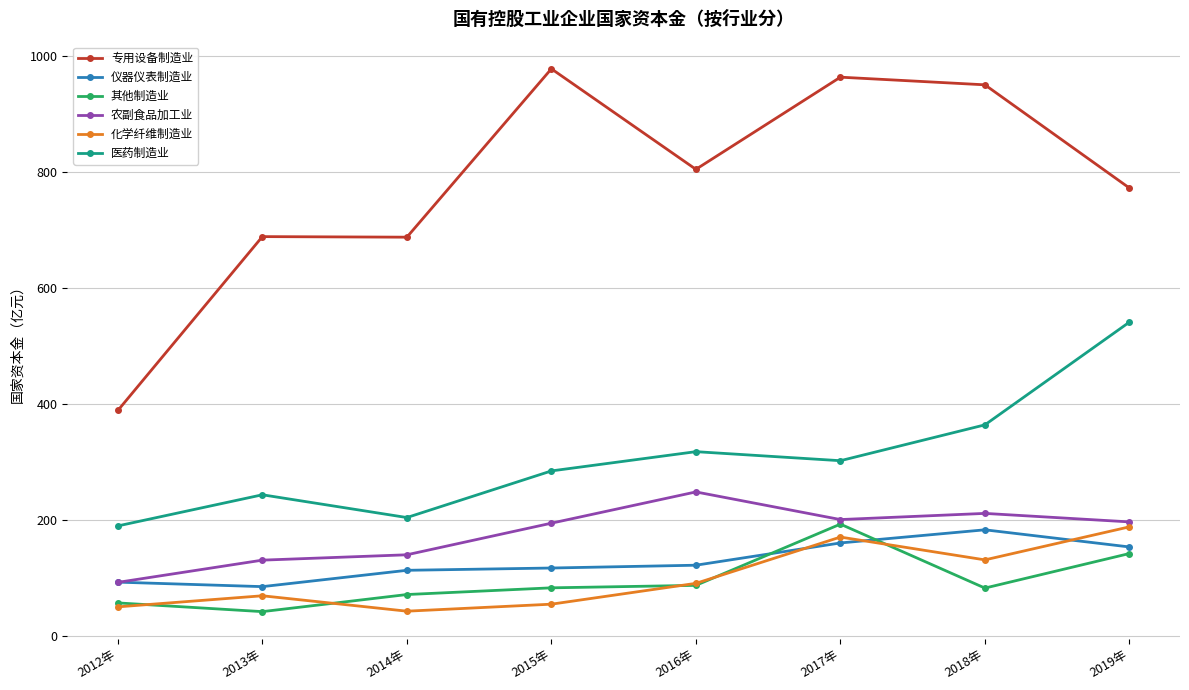

What is the average value of the 农副食品加工业 series?

176.3